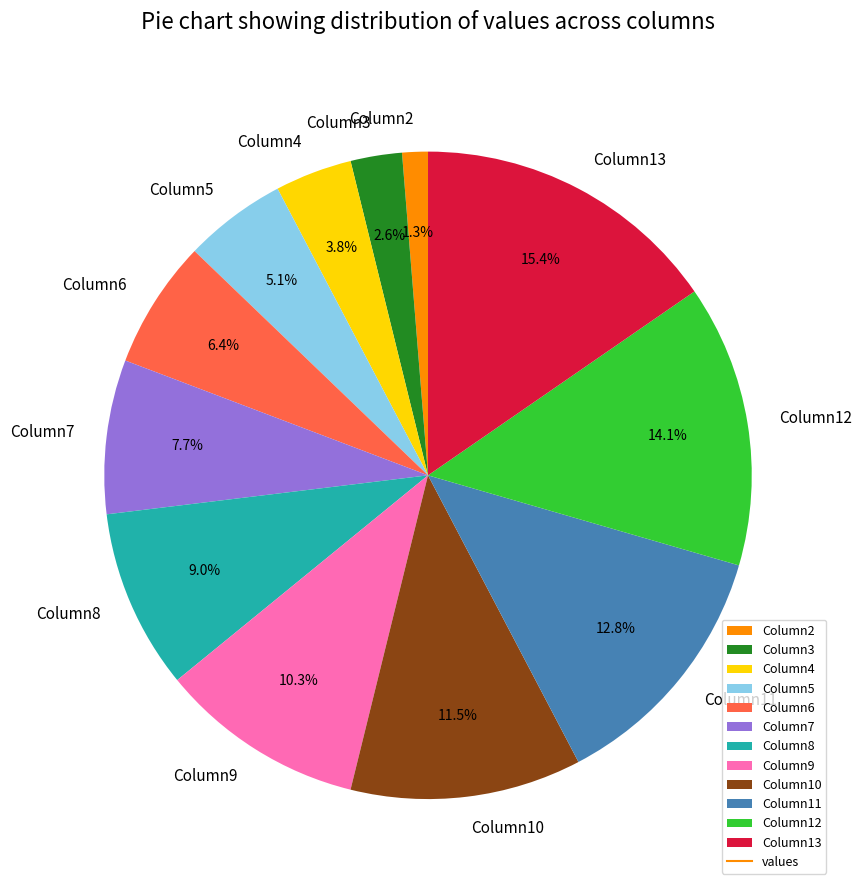

To the nearest percent, what is the average slice percentage?

8%